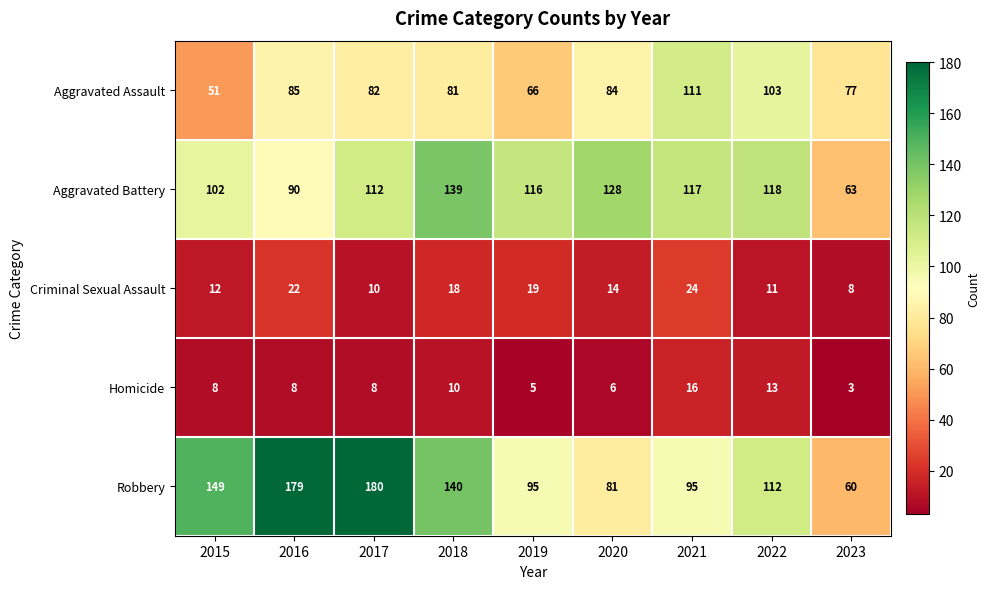

Where does the Aggravated Battery series first go above 116?

2018